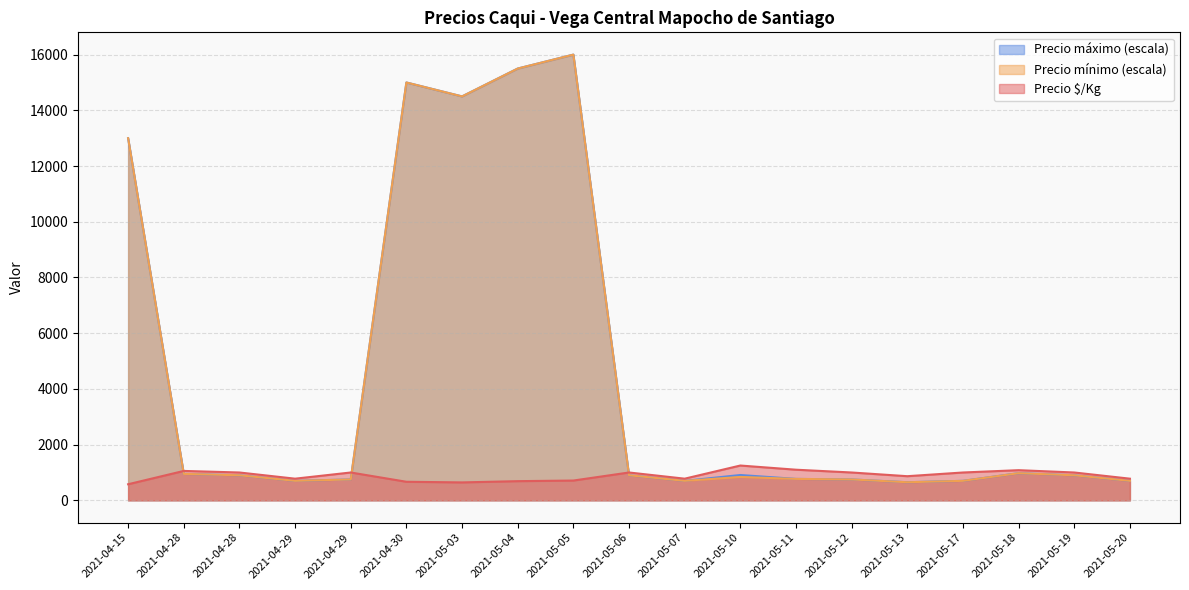

Reading left to right, transcribe all the data shown in this chart.

Precio $/Kg: 2021-04-15=578	2021-04-28=1056	2021-04-28=1000	2021-04-29=778	2021-04-29=1000	2021-04-30=667	2021-05-03=644	2021-05-04=689	2021-05-05=711	2021-05-06=1000	2021-05-07=778	2021-05-10=1250	2021-05-11=1100	2021-05-12=1000	2021-05-13=867	2021-05-17=1000	2021-05-18=1083	2021-05-19=1000	2021-05-20=778
Precio mínimo: 2021-04-15=13000	2021-04-28=950	2021-04-28=900	2021-04-29=700	2021-04-29=750	2021-04-30=15000	2021-05-03=14500	2021-05-04=15500	2021-05-05=16000	2021-05-06=900	2021-05-07=700	2021-05-10=840	2021-05-11=770	2021-05-12=750	2021-05-13=650	2021-05-17=700	2021-05-18=975	2021-05-19=900	2021-05-20=700
Precio máximo: 2021-04-15=13000	2021-04-28=950	2021-04-28=900	2021-04-29=700	2021-04-29=750	2021-04-30=15000	2021-05-03=14500	2021-05-04=15500	2021-05-05=16000	2021-05-06=900	2021-05-07=700	2021-05-10=910	2021-05-11=770	2021-05-12=750	2021-05-13=650	2021-05-17=700	2021-05-18=975	2021-05-19=900	2021-05-20=700